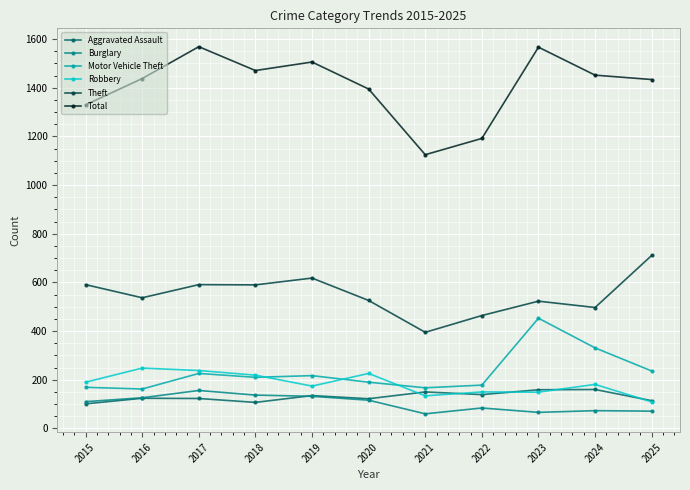

Which series has the widest spread of values?

Total